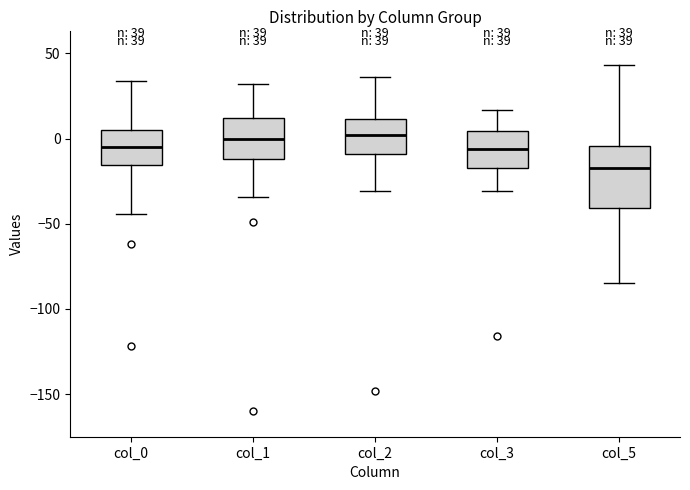

Comparing the boxes themselves (not the whiskers), which one is the tallest?

col_5